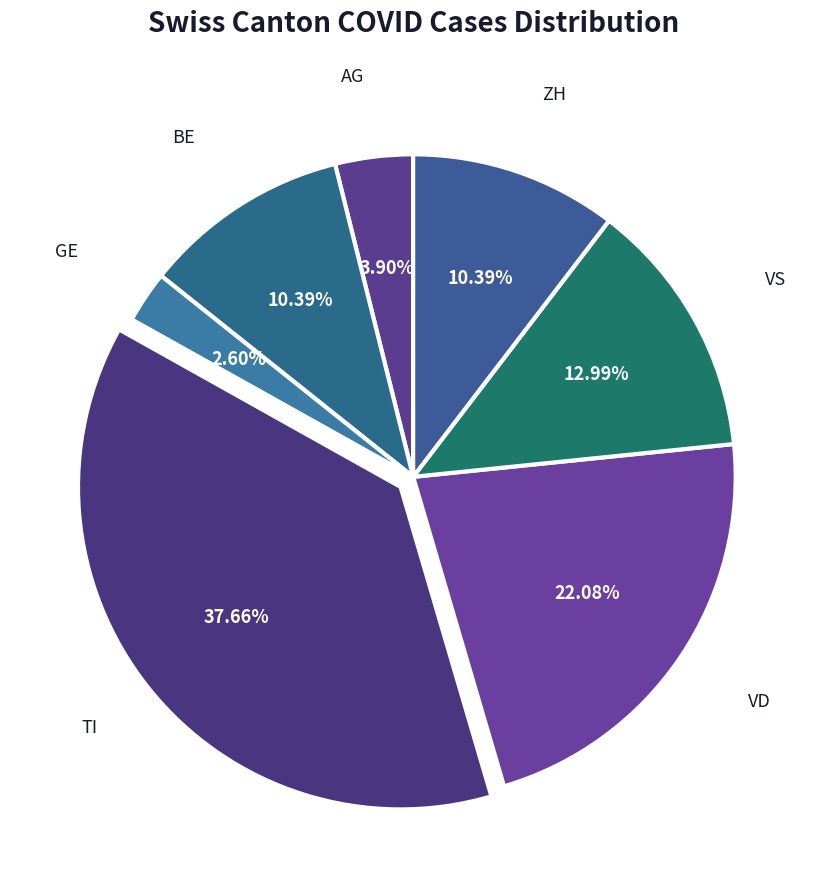

How much of the chart is everything except BE?

89.6%